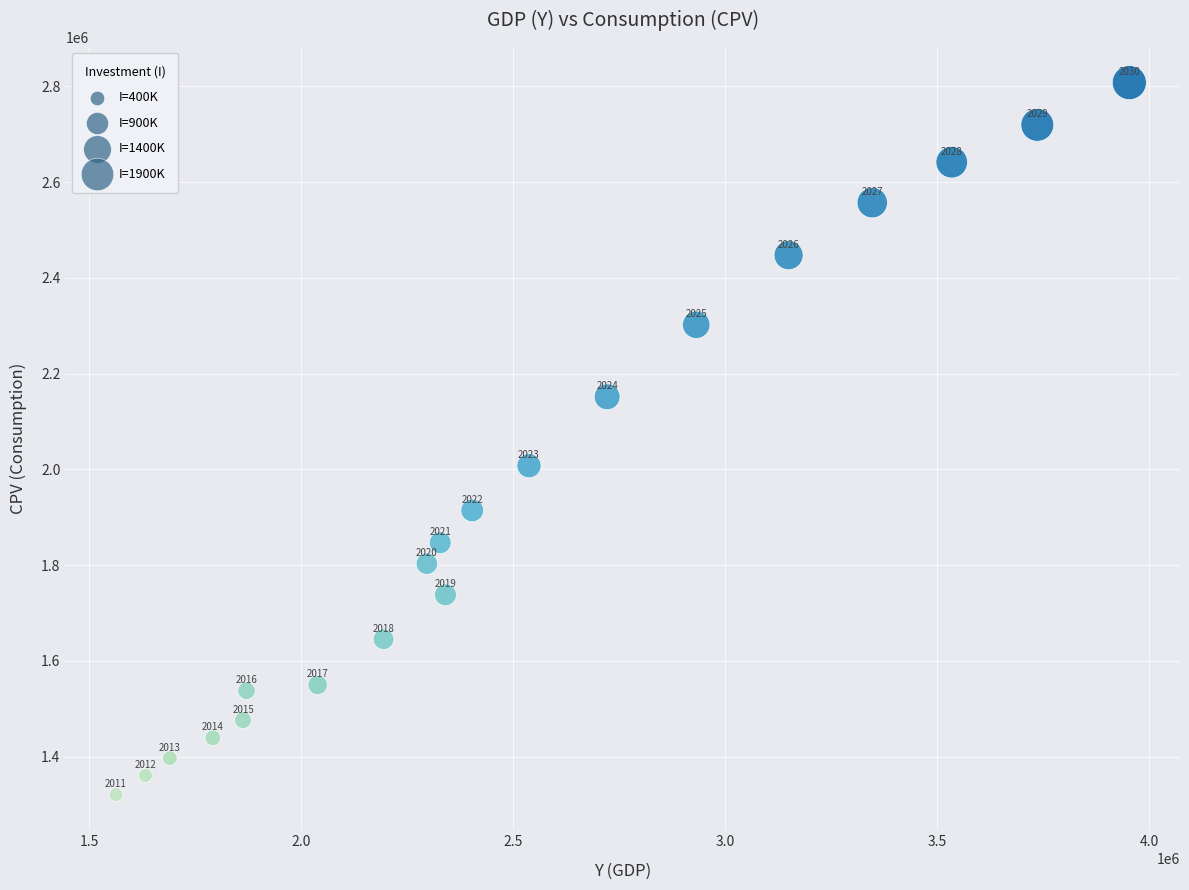

What Y value in the scatter plot is closest to 2064130?

2007600.0